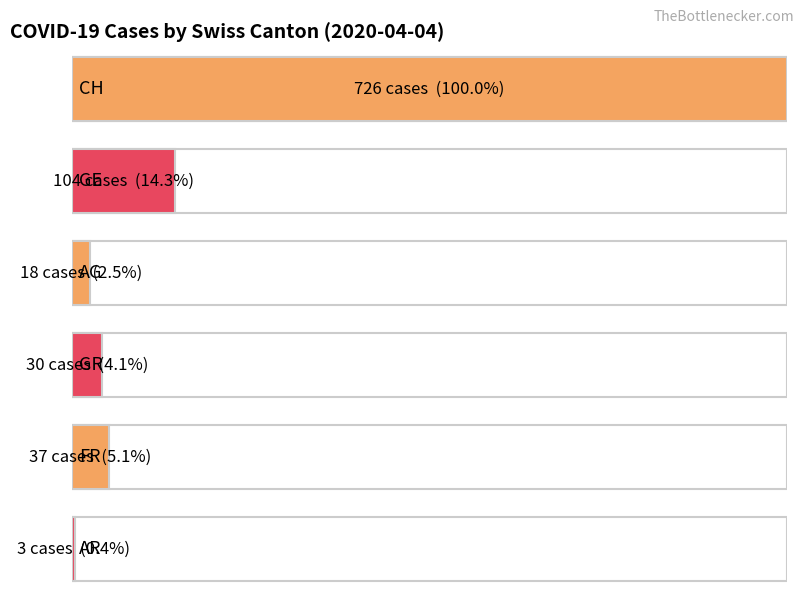

At which label does AG reach its peak?

2020-04-04